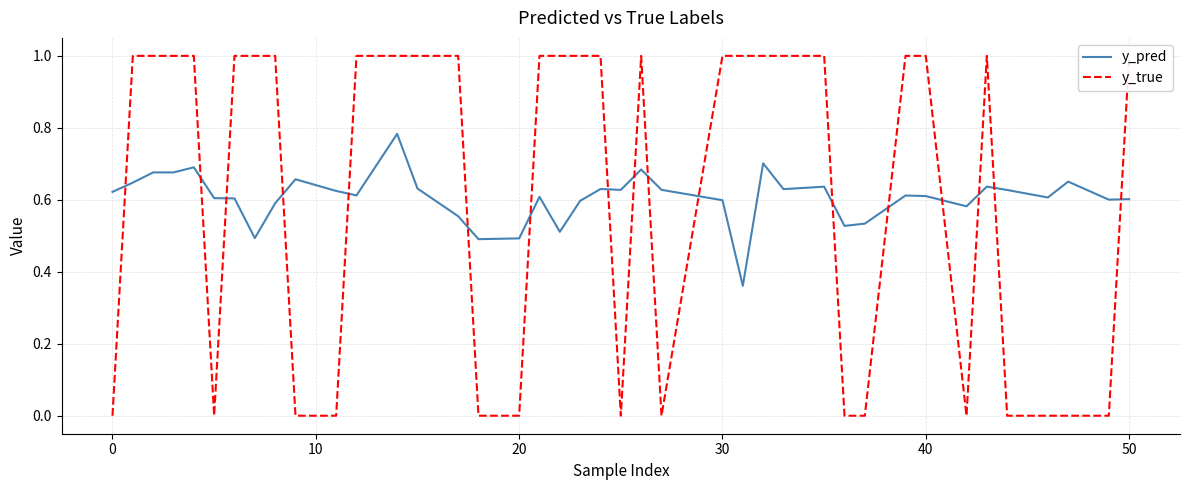

What is the difference between the maximum and minimum values in the y_true series?

1.0